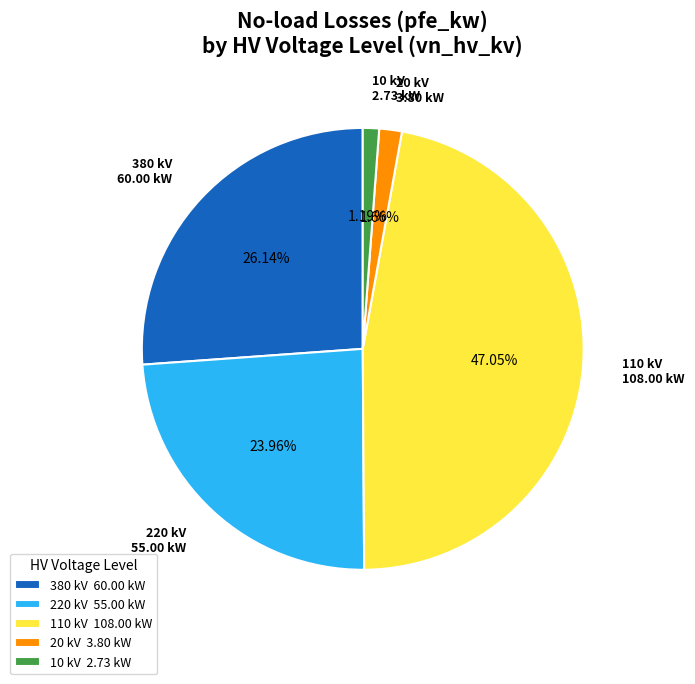

Does 380 kV 60.00 kW represent more than half of the total?

No